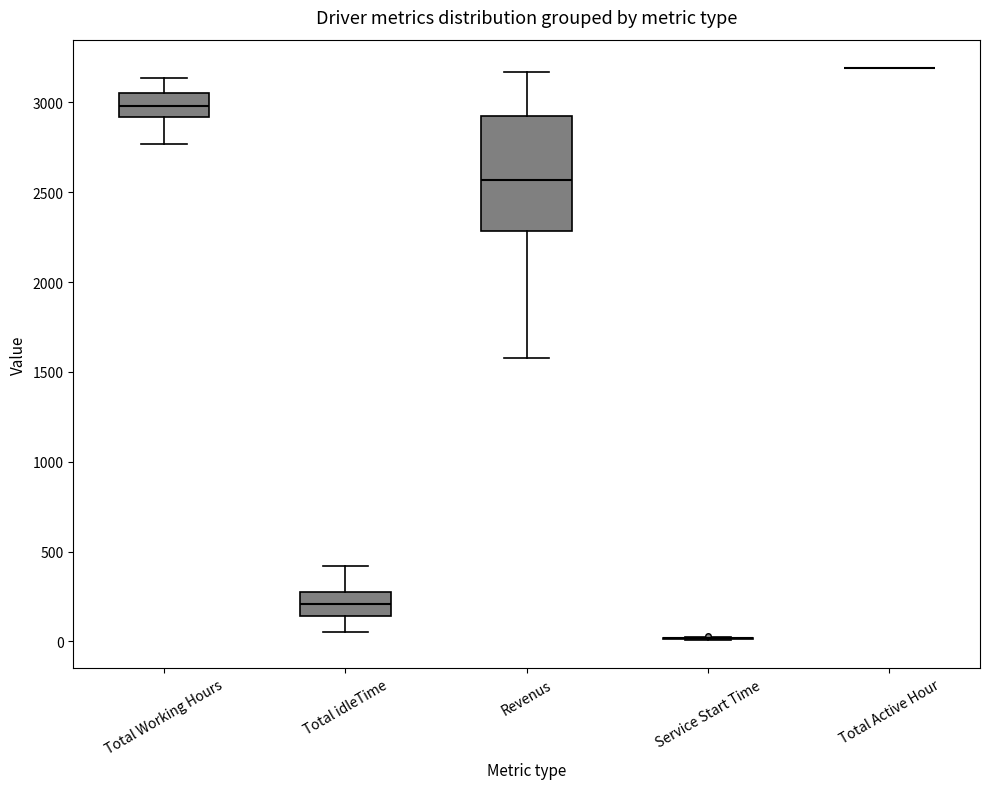

Reading left to right, read every box against the y-axis: the position of its median line, the range the box covers, and the ends of its whiskers. The values are not printed on the chart, so give them approximately, as read against the axis.

Total Working Hours: median 3000, box 2900 to 3050, whiskers 2750 to 3150
Total idleTime: median 200, box 150 to 250, whiskers 50 to 400
Revenus: median 2550, box 2300 to 2900, whiskers 1600 to 3150
Service Start Time: box collapsed to a line at 0, whiskers 0 to 0
Total Active Hour: box collapsed to a line at 3200, whiskers 3200 to 3200